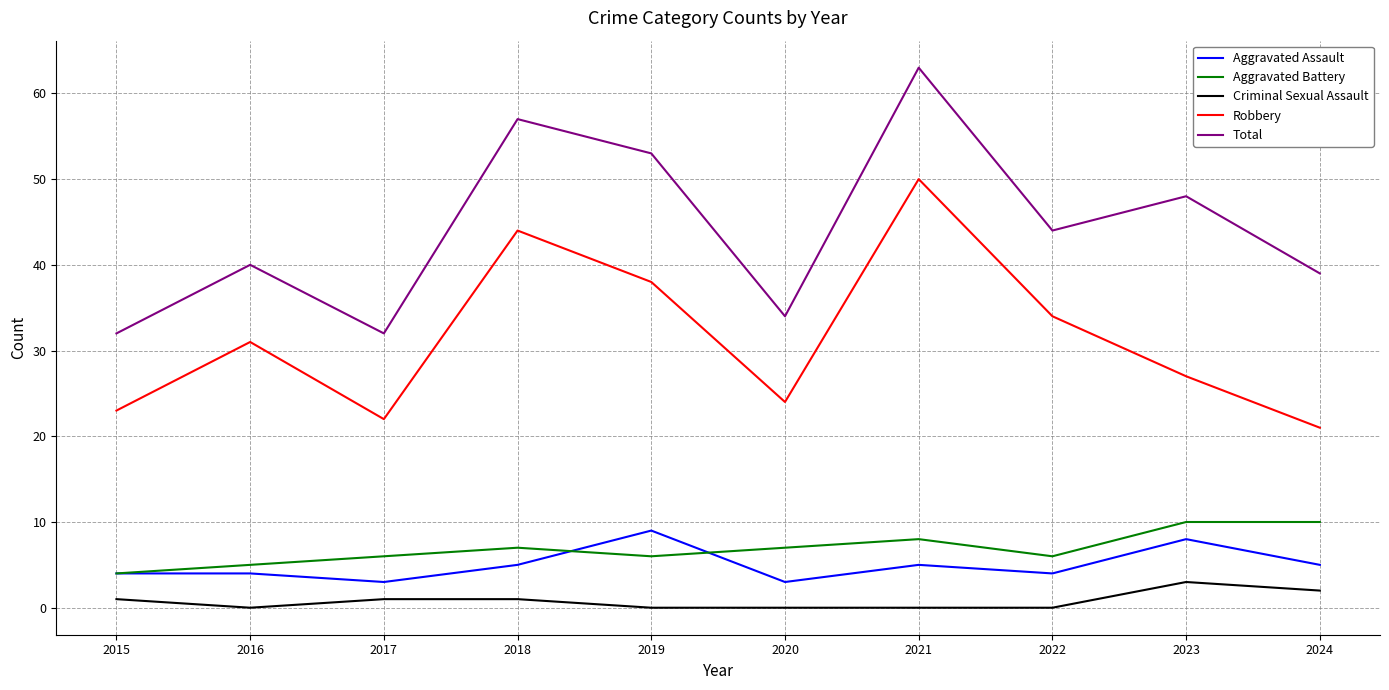

Reading left to right, transcribe all the data shown in this chart.

Aggravated Assault: 4	4	3	5	9	3	5	4	8	5
Aggravated Battery: 4	5	6	7	6	7	8	6	10	10
Criminal Sexual Assault: 1	0	1	1	0	0	0	0	3	2
Robbery: 23	31	22	44	38	24	50	34	27	21
Total: 32	40	32	57	53	34	63	44	48	39